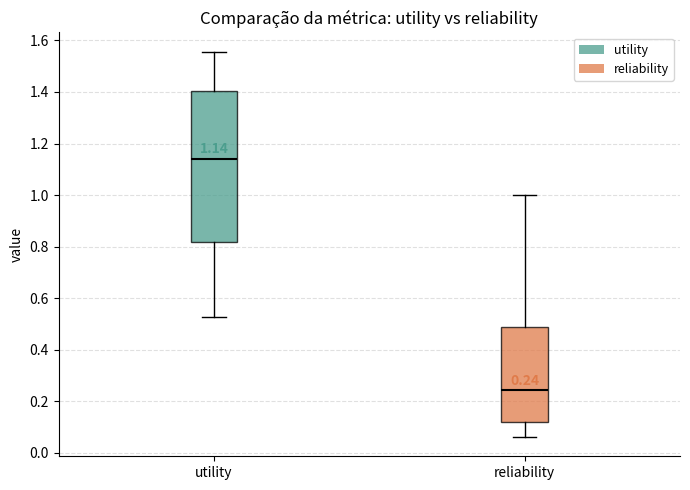

Which box has the lowest median line?

reliability